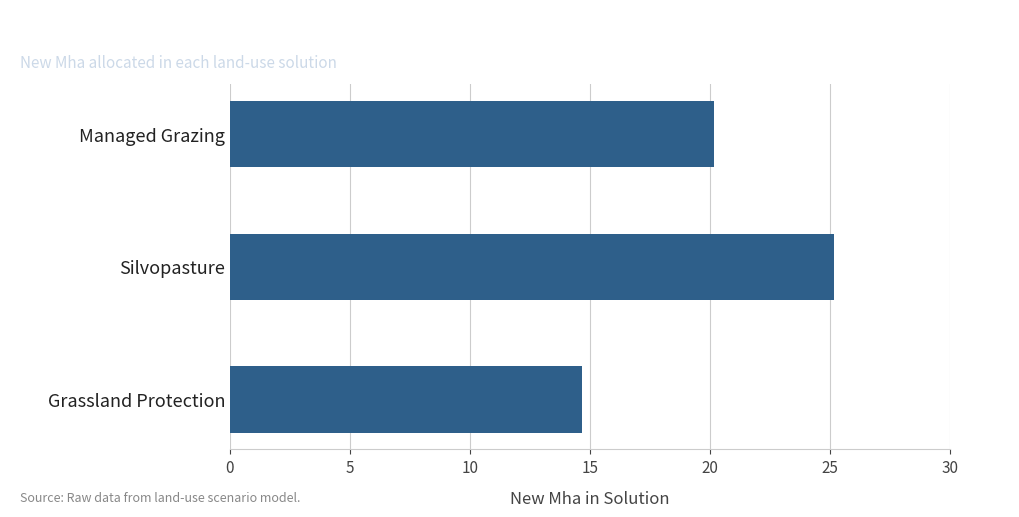

The chart shows a value of 14.7 at Grassland Protection. True or false?

True